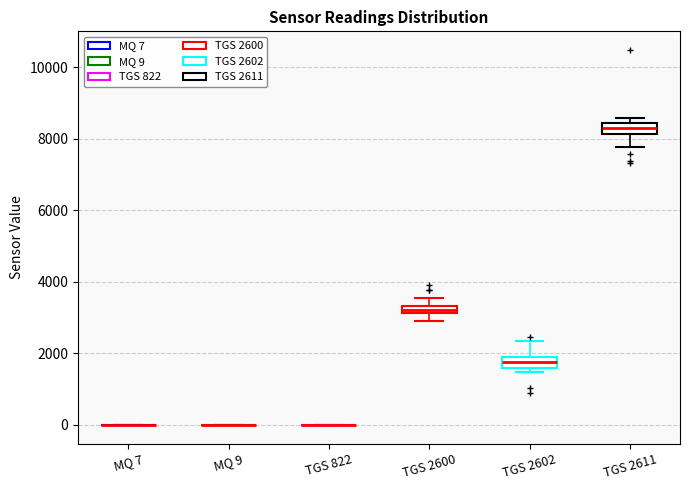

Where does the lower whisker of the box for TGS 2600 end on the y-axis? The values are not printed on the chart, so give them approximately, as read against the axis.

3000